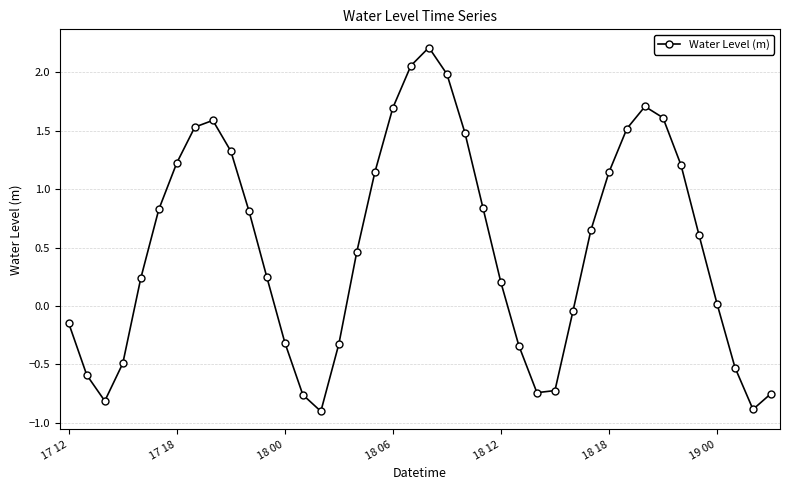

How many interior local valleys (lower than both neighbors) does the data have?

4